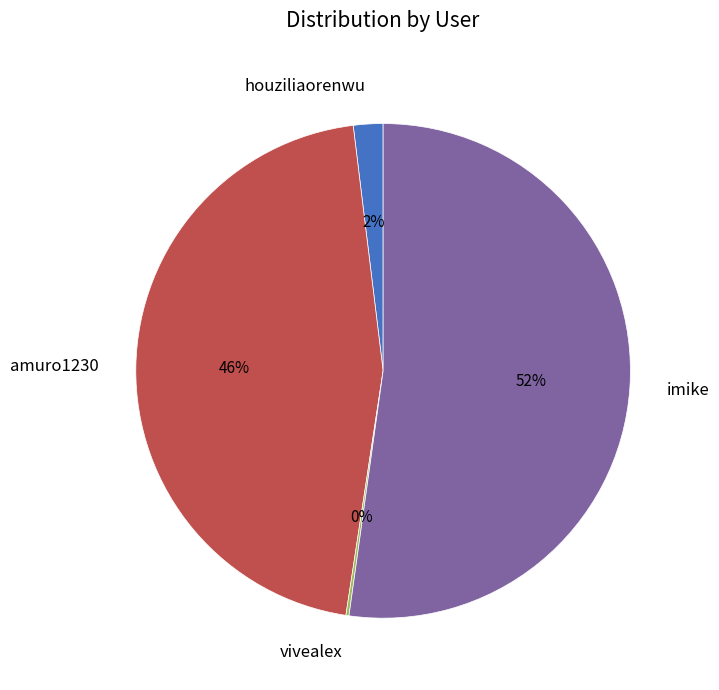

Is it true that imike is 52% of the pie?

True